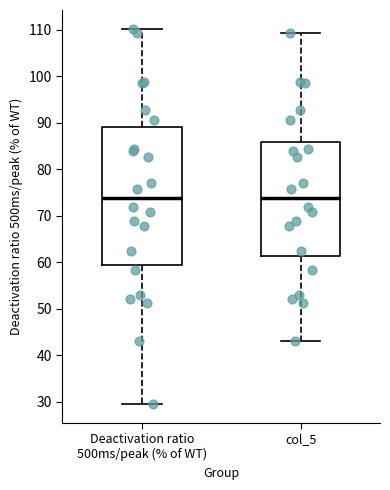

Where is the lower edge of the box for Deactivation ratio 500ms/peak (% of WT) on the y-axis? The values are not printed on the chart, so give them approximately, as read against the axis.

59